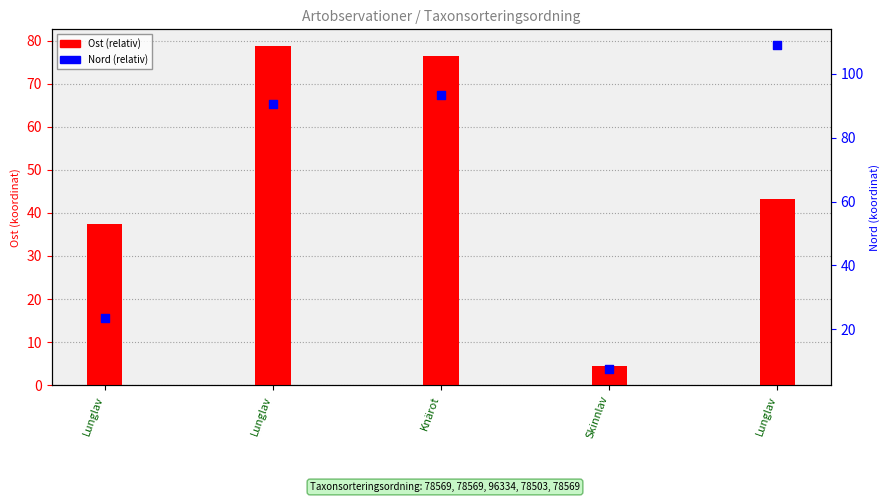

Which series reaches the minimum Y coordinate?

Ost (relativ)